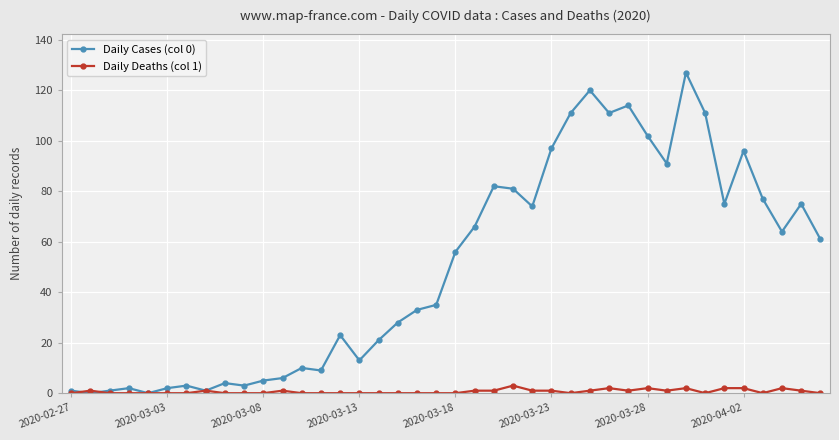

Is this an area chart (filled region under the line)?

No